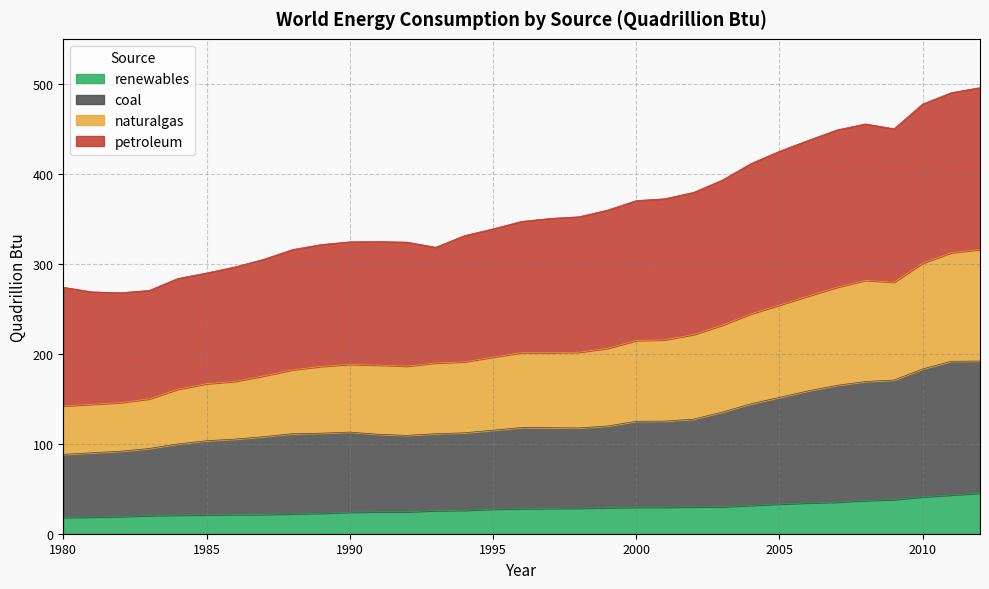

At how many categories does at least one series exceed 71?

33